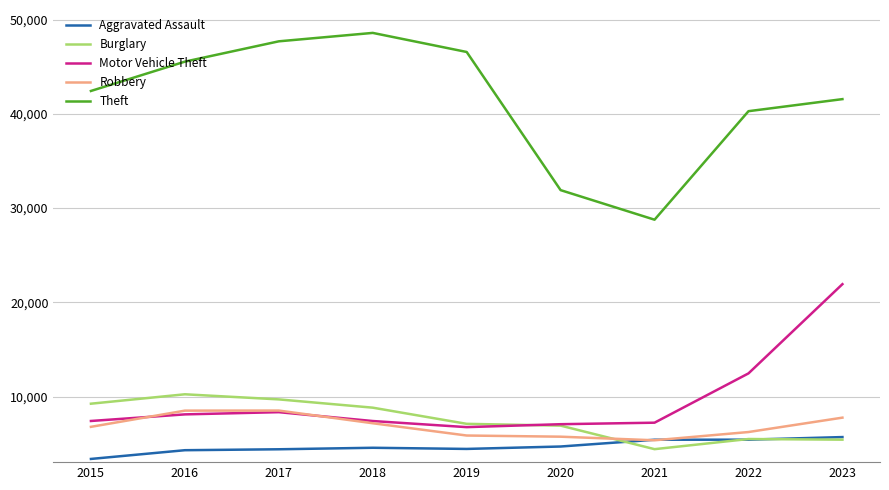

True or false: Burglary and Theft intersect in this chart.

False